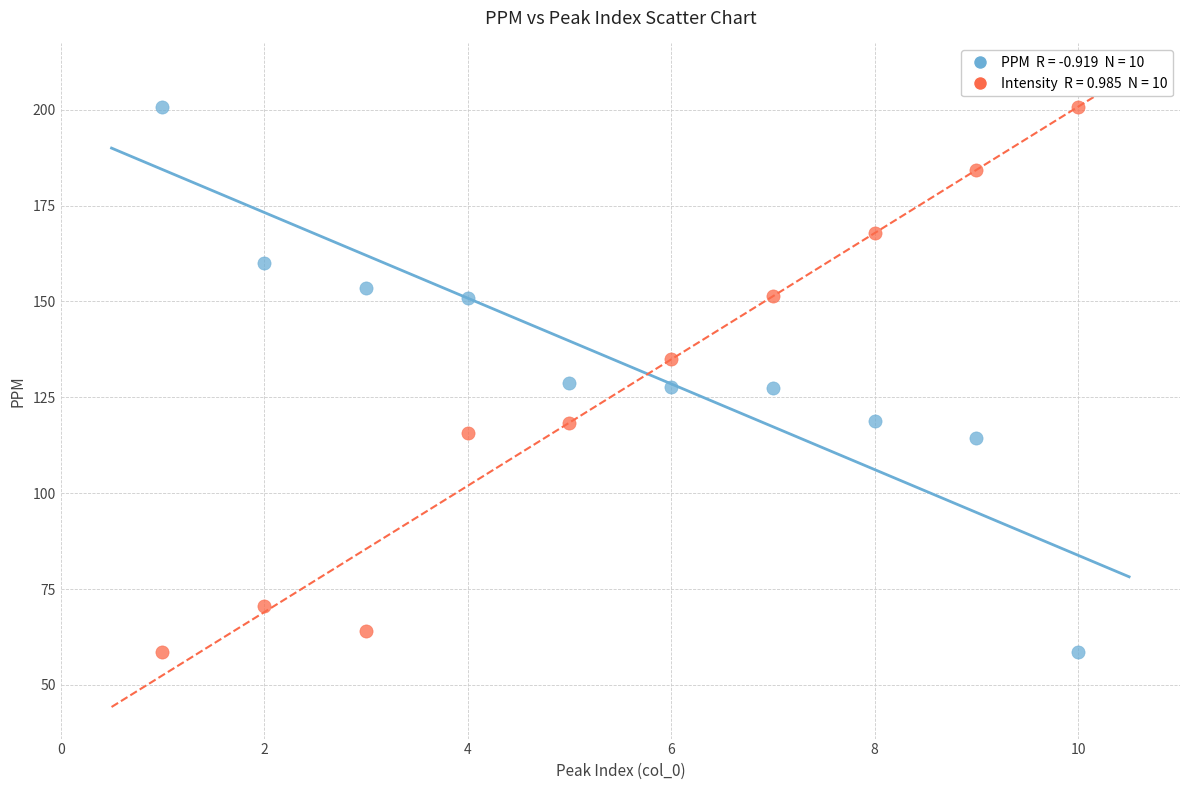

Across all data points, what is the range of X values (max minus min)?

9.0